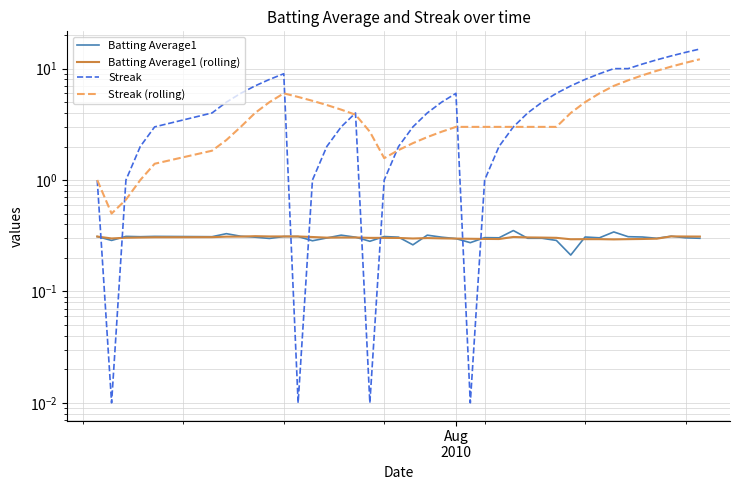

What is the difference between the maximum and minimum values in the Batting Average1 series?

0.1